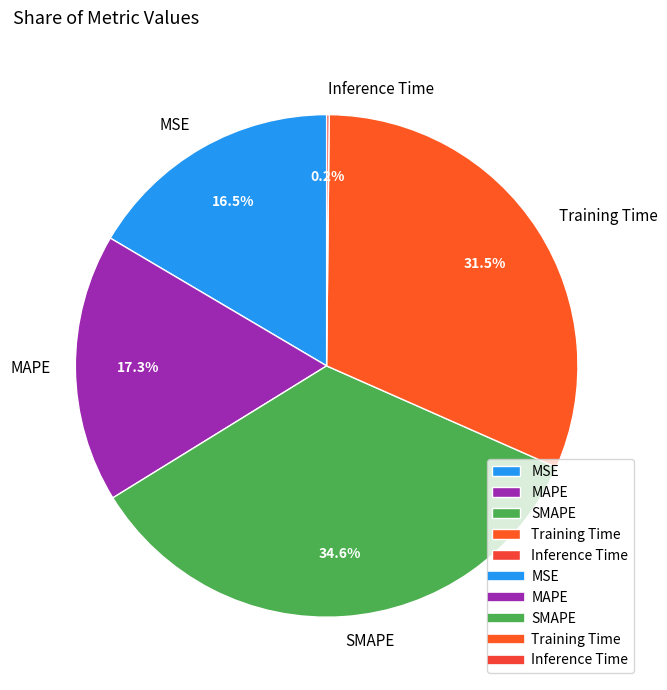

Does Training Time account for over 50% of the chart?

No